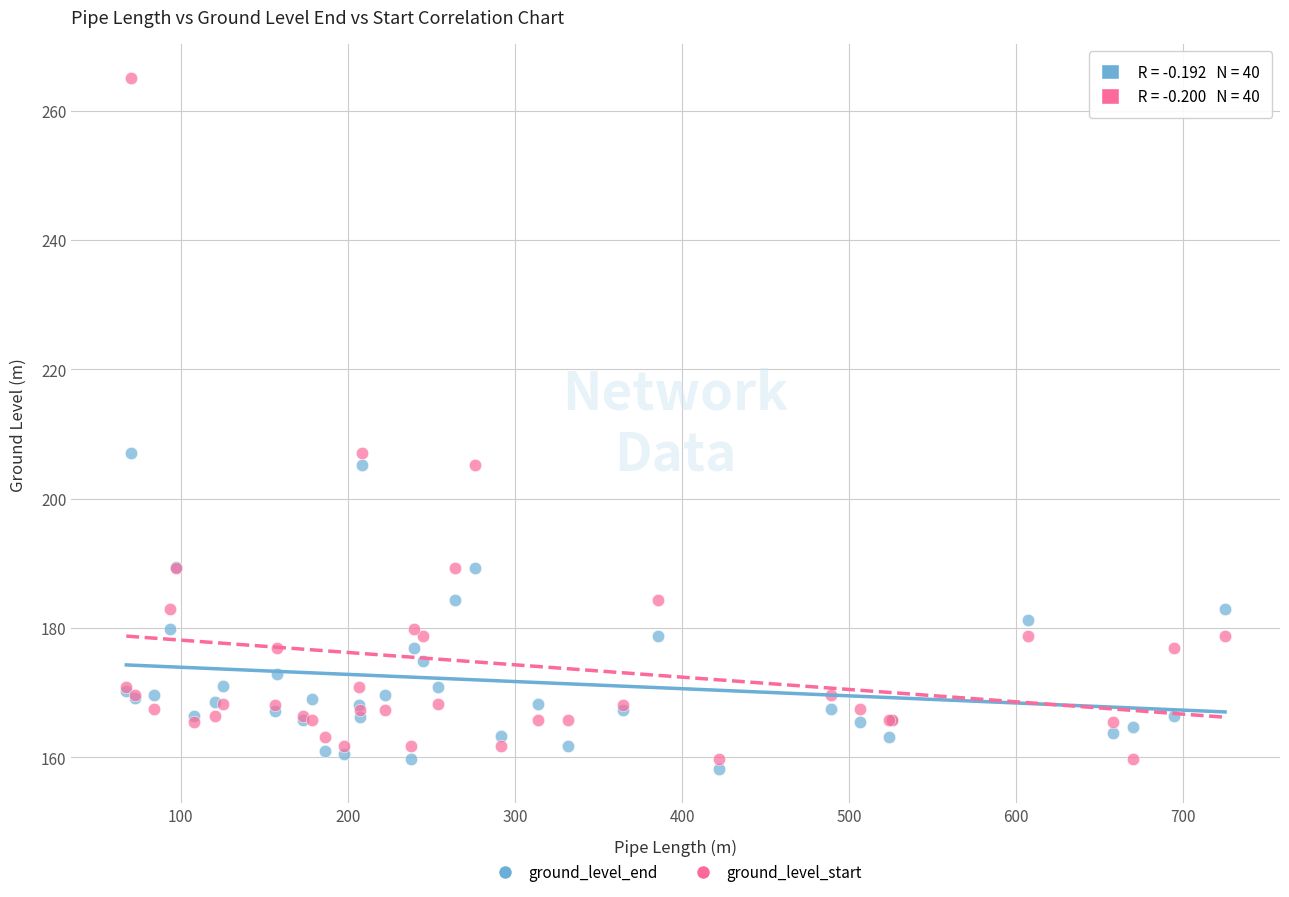

Which series has the largest Y range (max minus min)?

ground_level_start